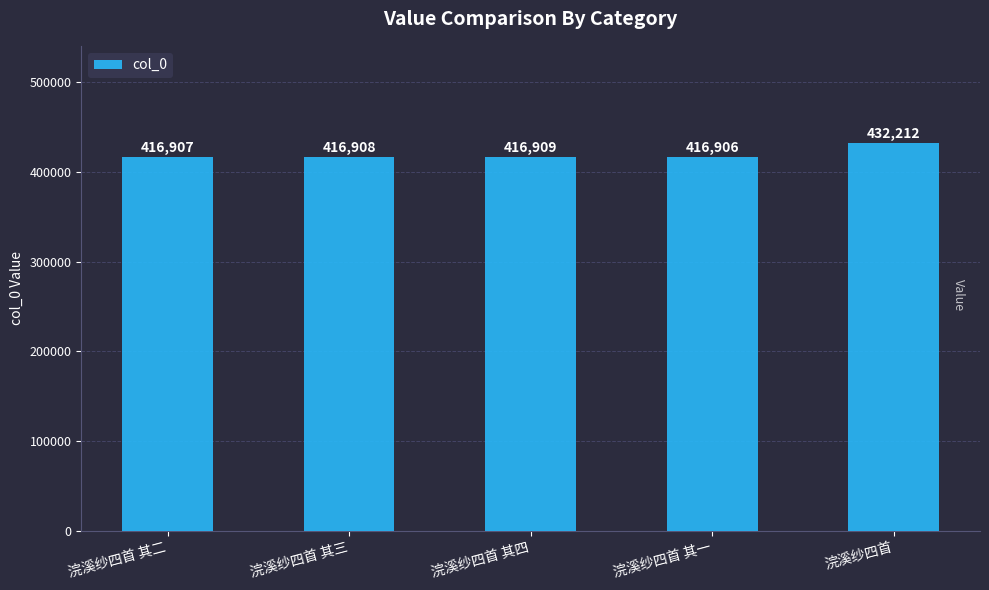

What is the sum of all values?

2099842